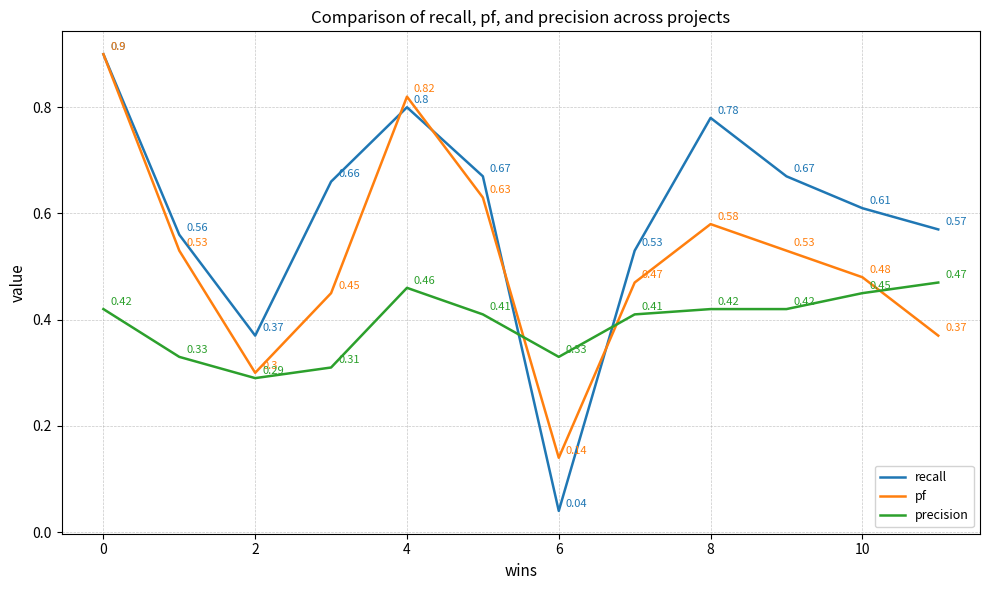

True or false: precision and pf intersect in this chart.

True